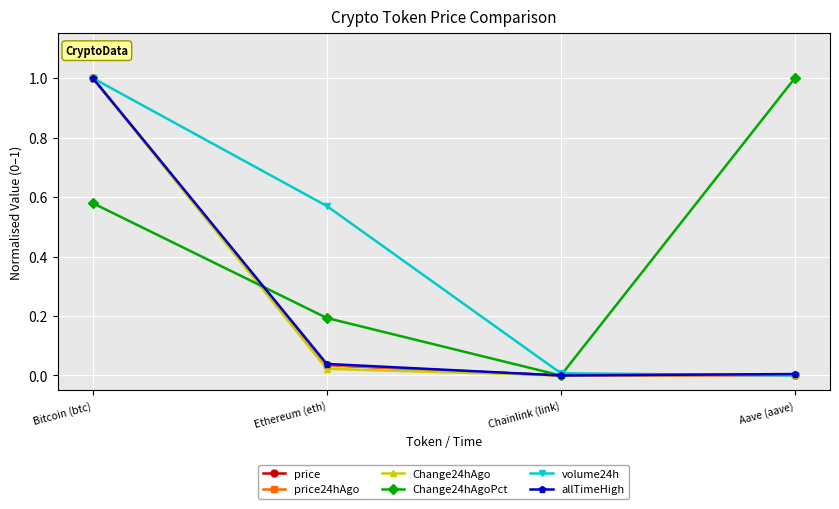

Read the Change24hAgoPct value at Aave (aave).

1.0